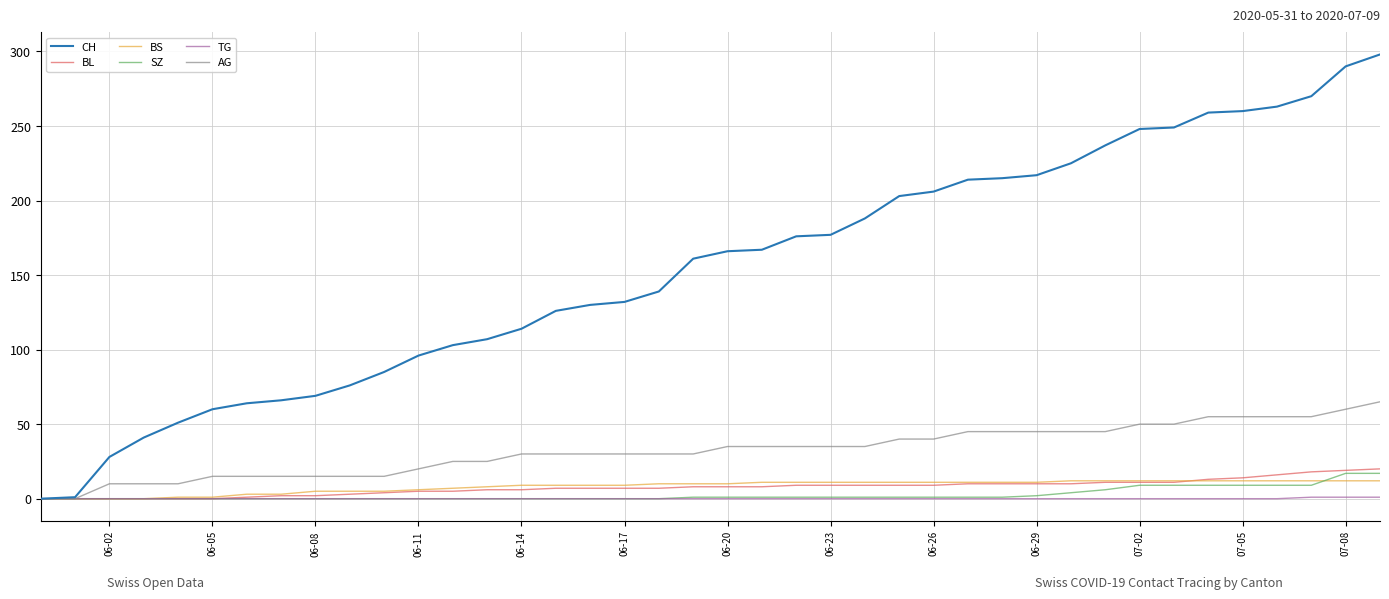

Which series has the largest total across all categories?

CH